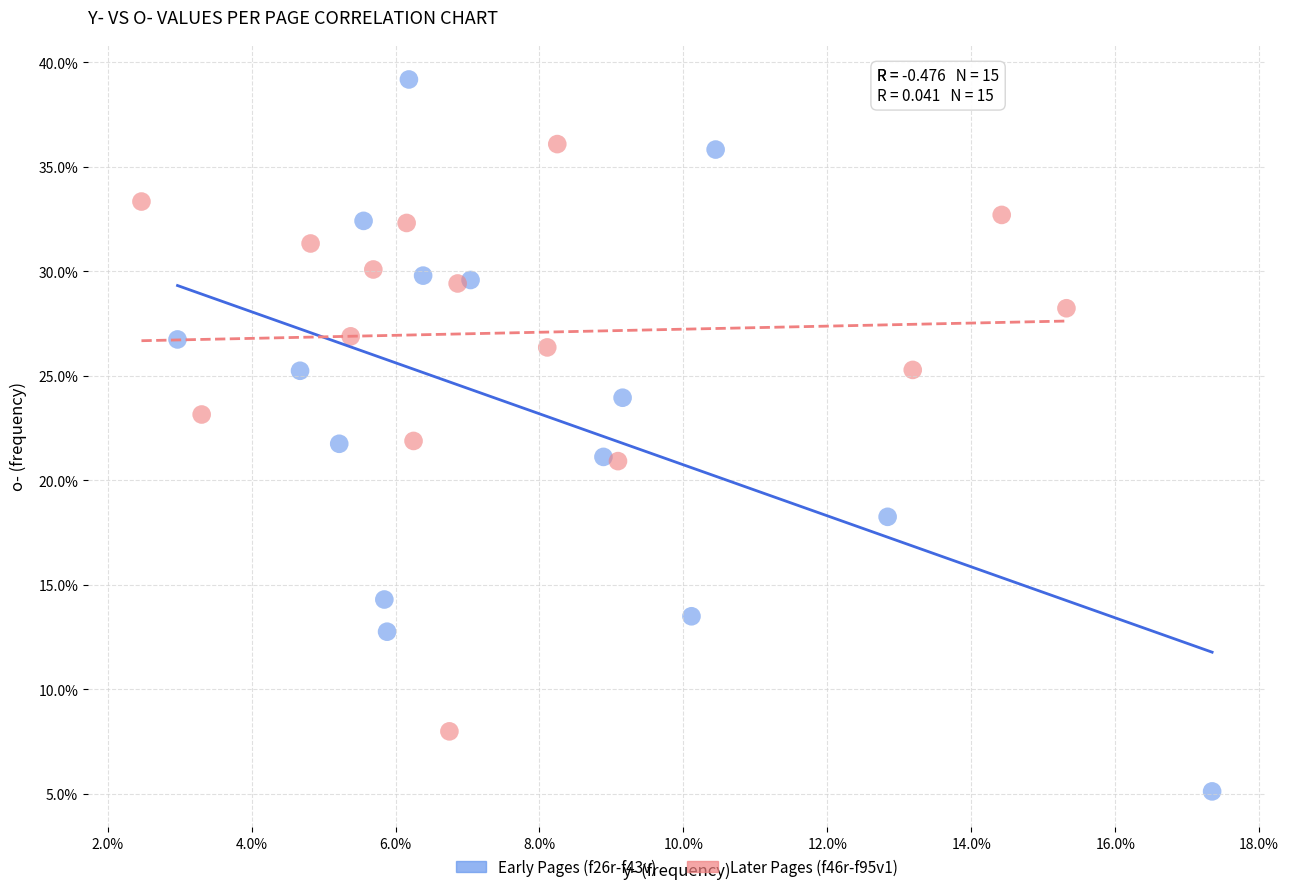

Which series has the largest Y range (max minus min)?

Early Pages (f26r-f43v)